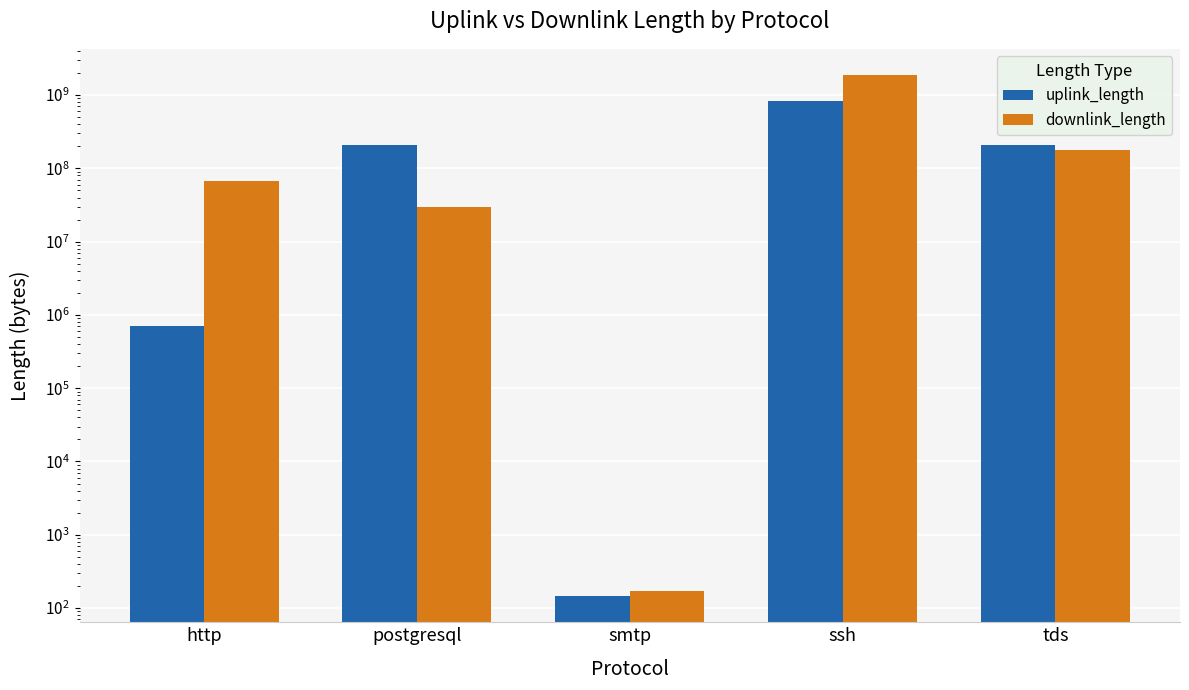

What is the difference between the highest and lowest values at http?

65741882